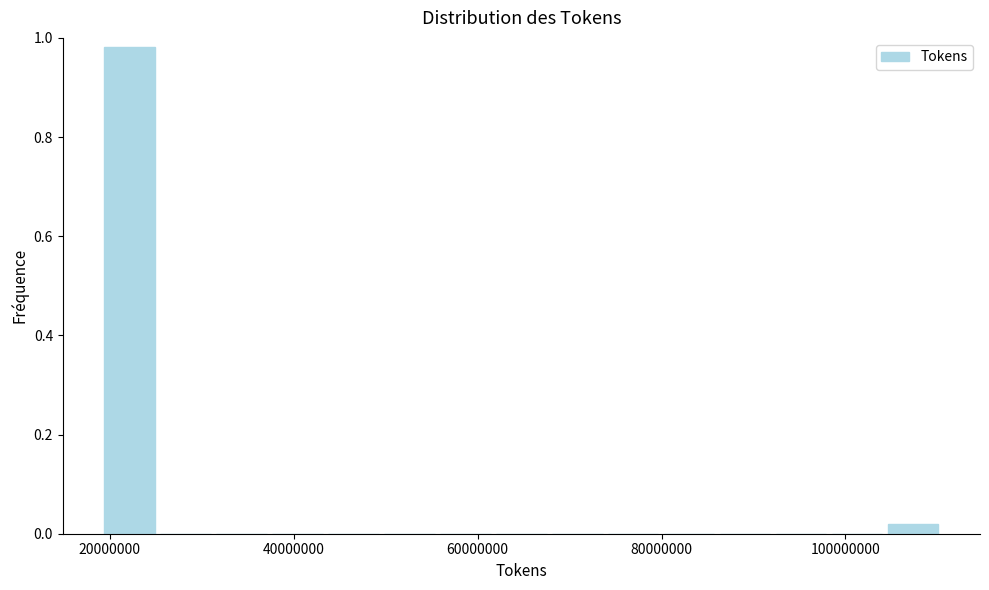

Around what value on the x-axis is the tallest bar? Give the approximate position of its centre, as read against the axis.

22000000